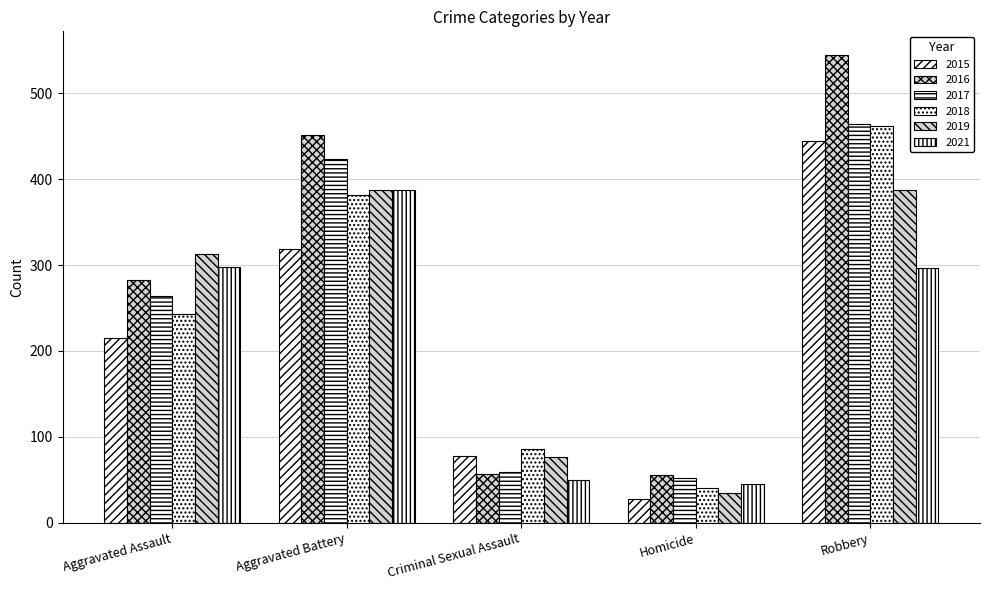

Reading left to right, extract all data points from this chart.

2015: 215	319	78	27	444
2016: 283	451	57	56	545
2017: 264	424	59	52	464
2018: 243	382	86	40	462
2019: 313	387	77	35	388
2021: 298	388	50	45	296